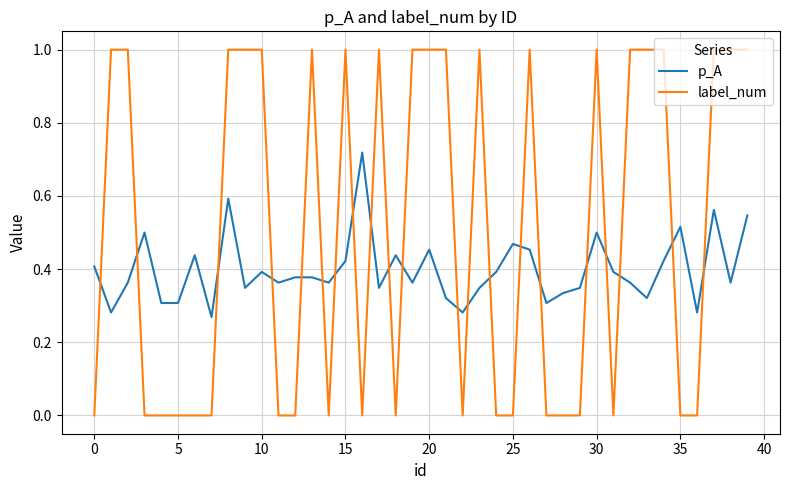

Which series ends up on top after the final intersection of label_num and p_A?

label_num